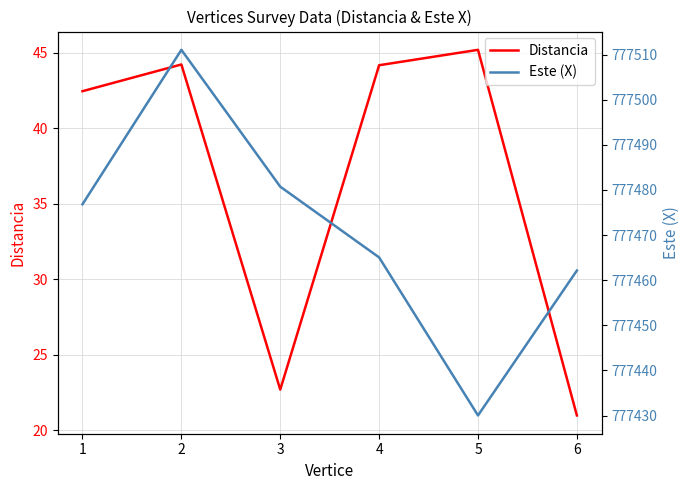

At which category is the sum across all series the highest?

2